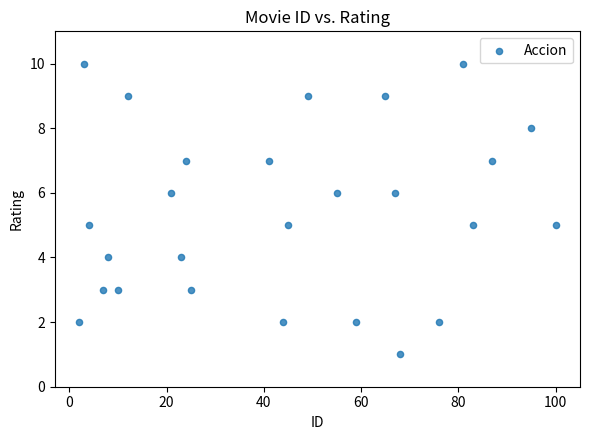

What is the range of X values (max minus min)?

98